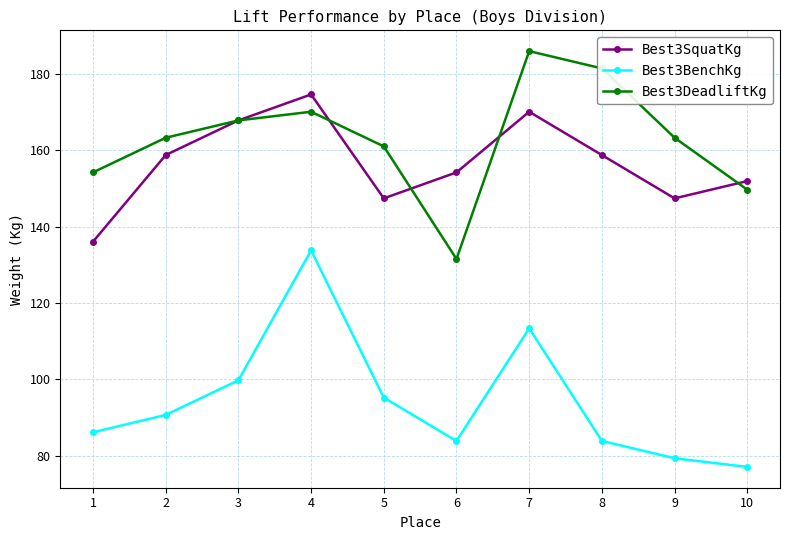

Between 3 and 7, which series saw the biggest shift?

Best3DeadliftKg